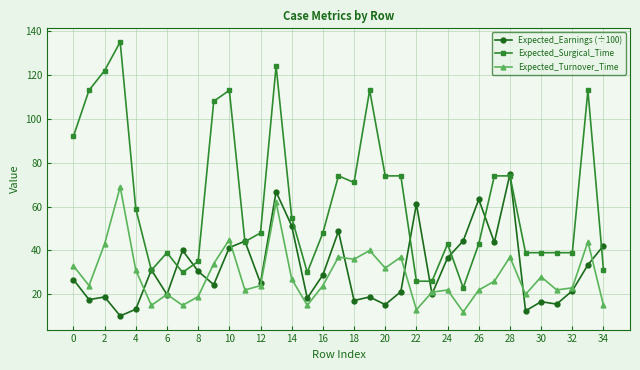

Does the chart have visible grid lines?

Yes